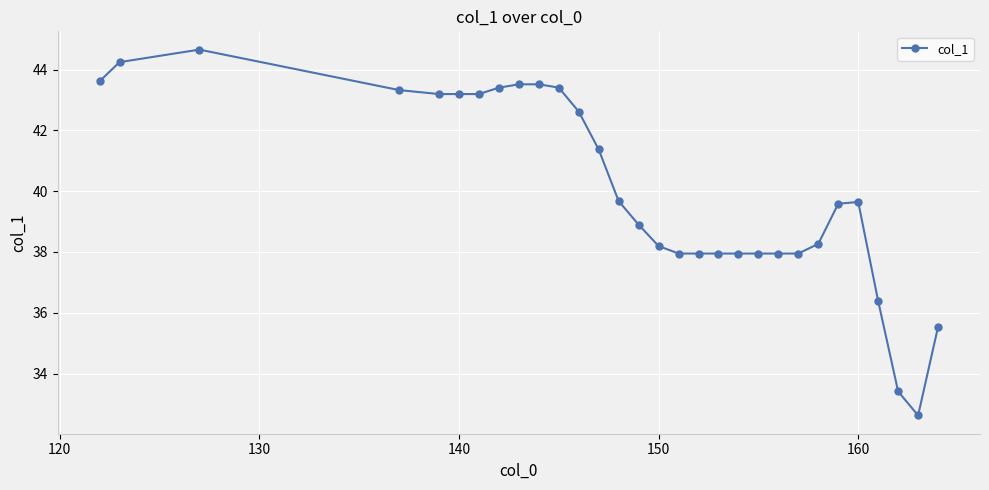

True or false: there are more than 0 points higher than both neighbors.

True